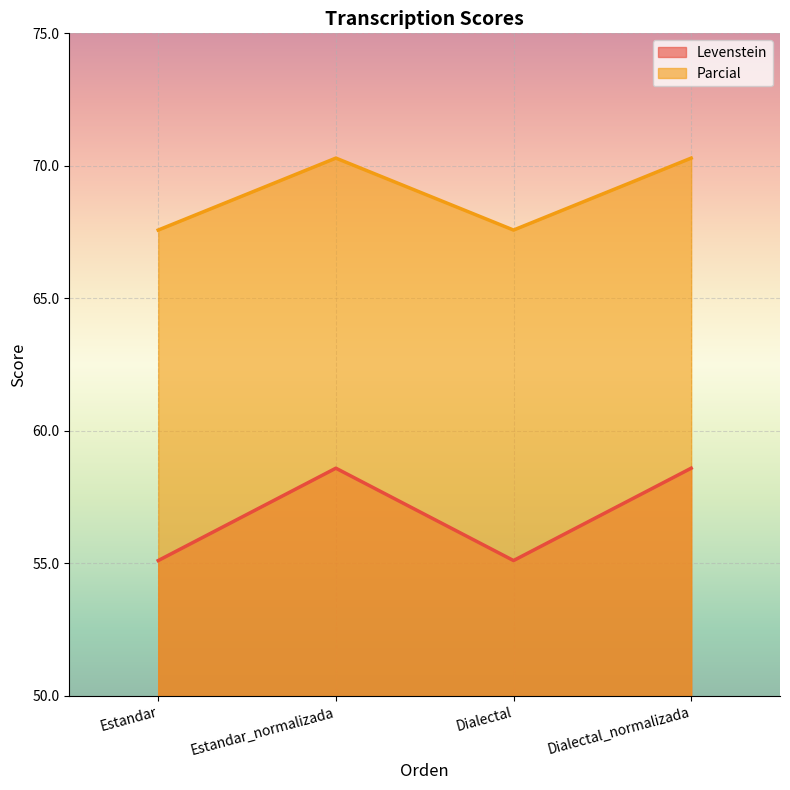

List the series in order of their overall mean, lowest first.

Levenstein, Parcial